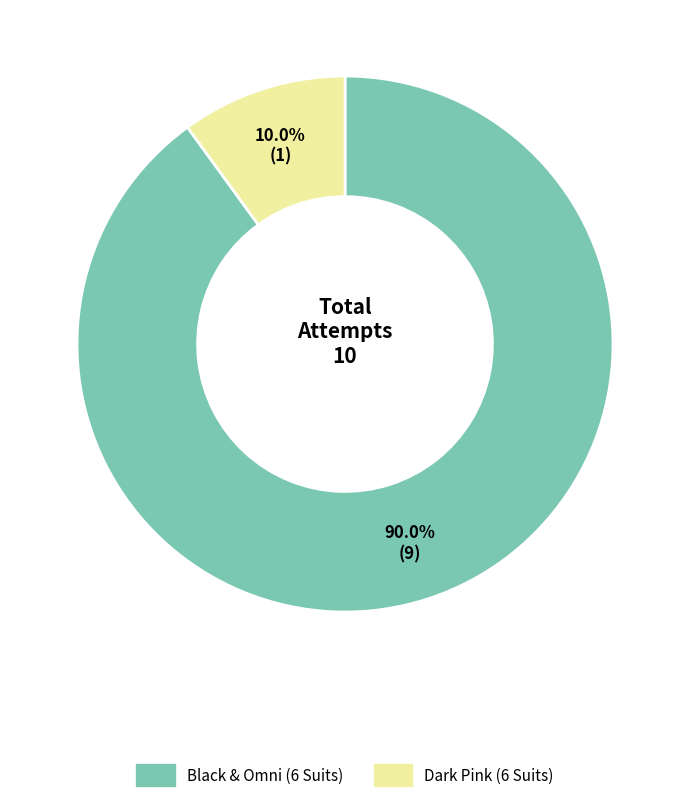

How many slices are in this pie chart?

2